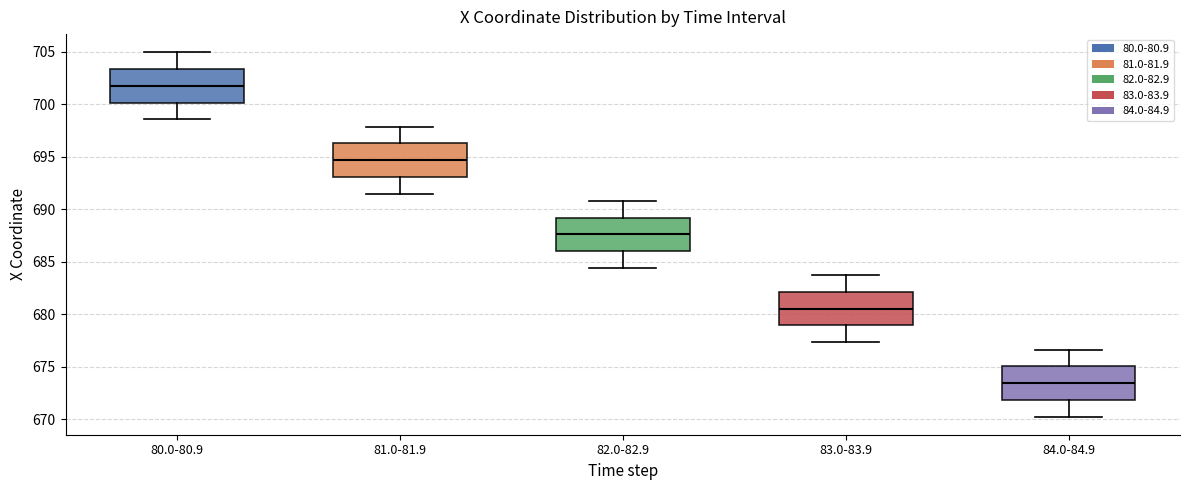

Reading left to right, read every box against the y-axis: the position of its median line, the range the box covers, and the ends of its whiskers. The values are not printed on the chart, so give them approximately, as read against the axis.

80.0-80.9: median 702.0, box 700.0 to 703.5, whiskers 698.5 to 705.0
81.0-81.9: median 694.5, box 693.0 to 696.5, whiskers 691.5 to 698.0
82.0-82.9: median 687.5, box 686.0 to 689.0, whiskers 684.5 to 691.0
83.0-83.9: median 680.5, box 679.0 to 682.0, whiskers 677.5 to 683.5
84.0-84.9: median 673.5, box 672.0 to 675.0, whiskers 670.5 to 676.5